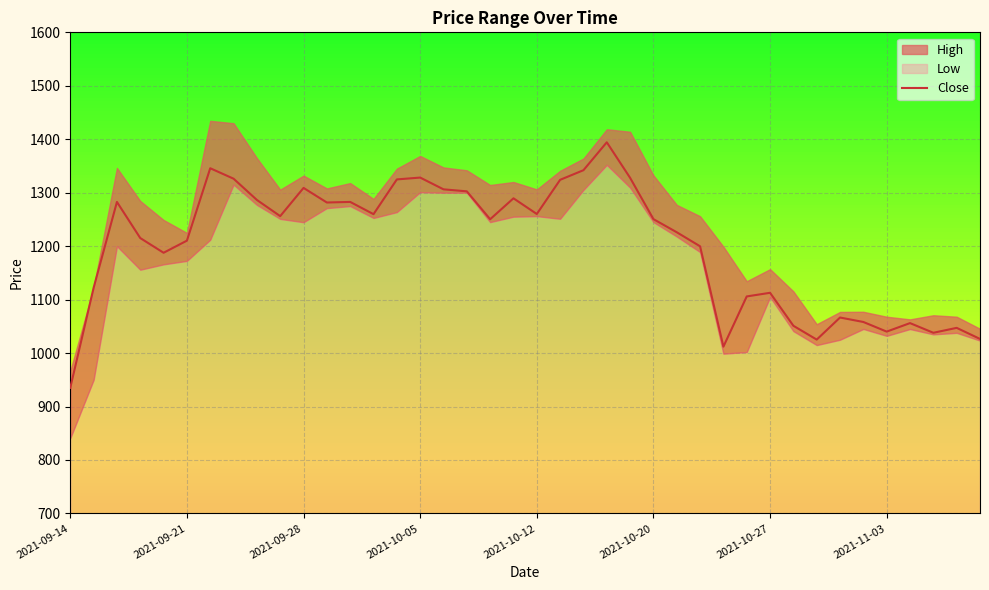

What is the lowest value of the Close series?

935.0